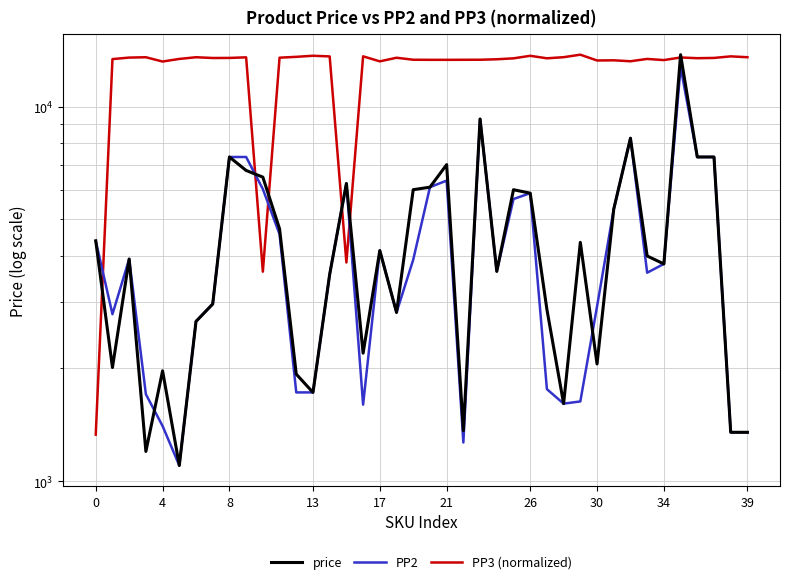

What are all the series names shown in the legend?

price, PP2, PP3 (normalized)